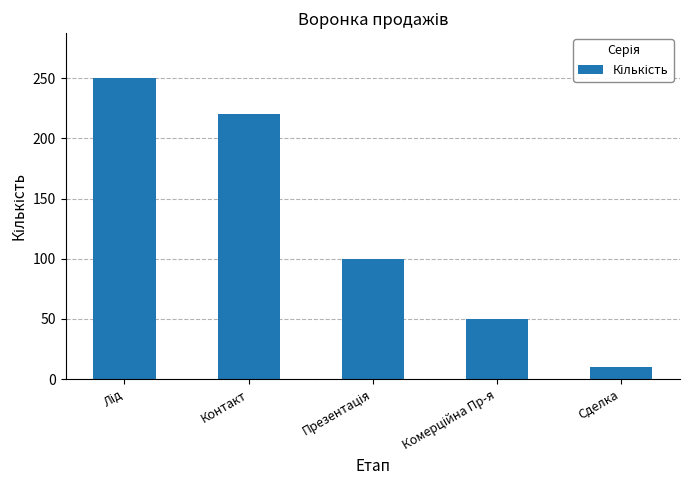

What is the average value?

126